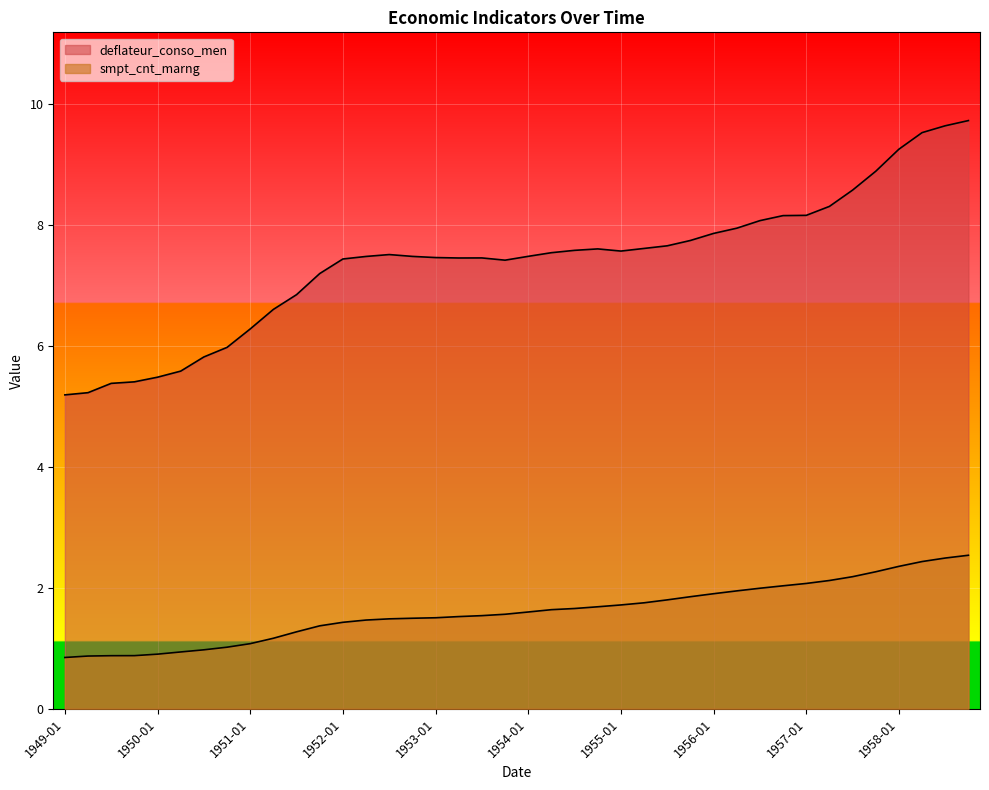

Read the deflateur_conso_men value at 1955-01.

7.6